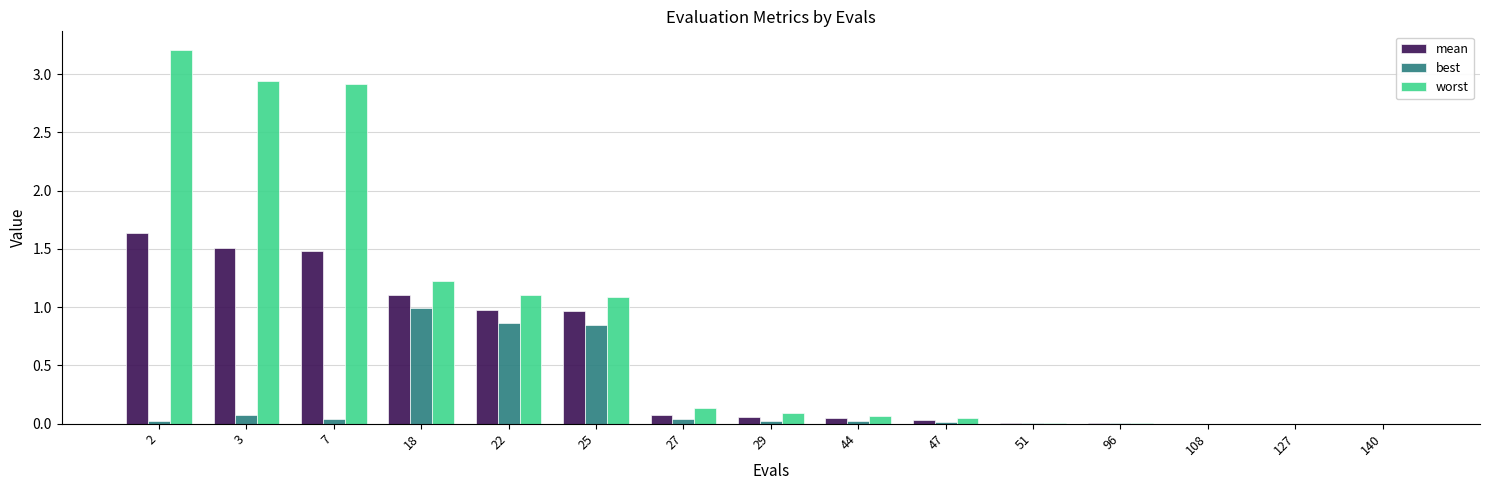

What is the maximum value shown in the chart?

3.2